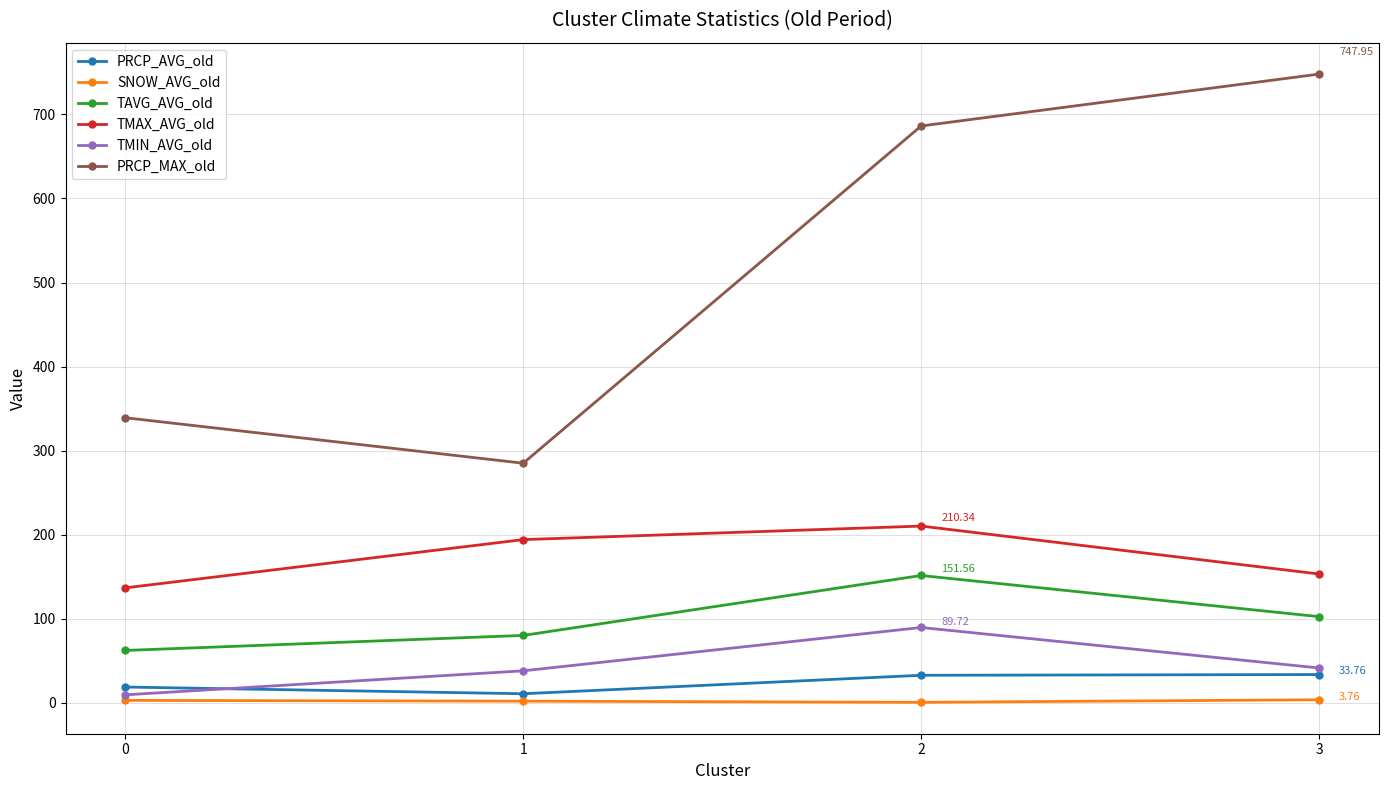

Which category has the highest value in the TMAX_AVG_old series?

2